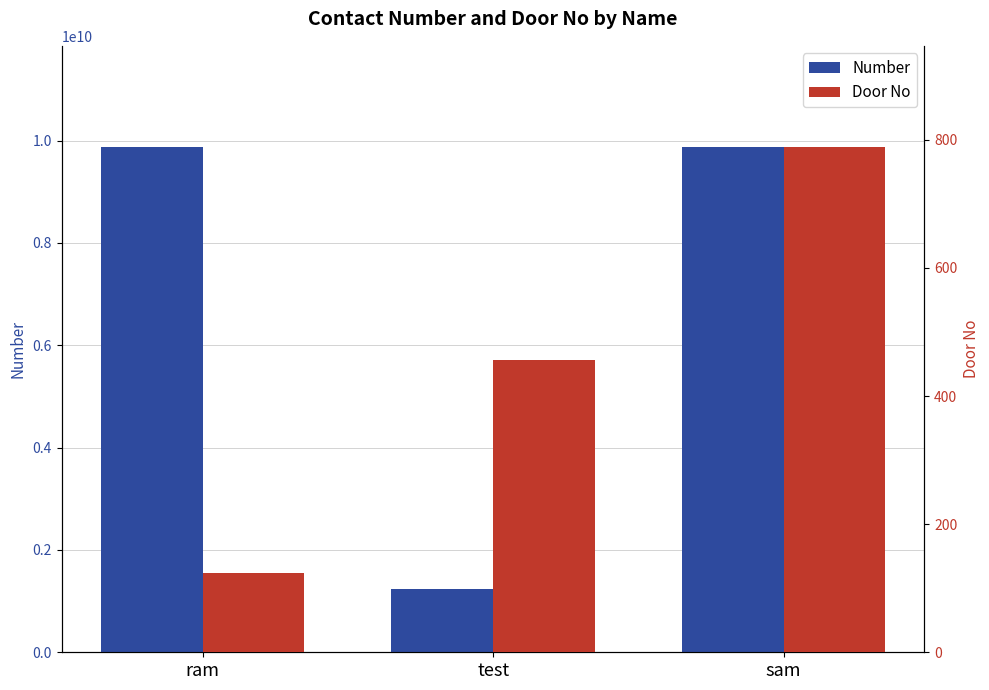

What is the label of the 1st bar from the right?

sam